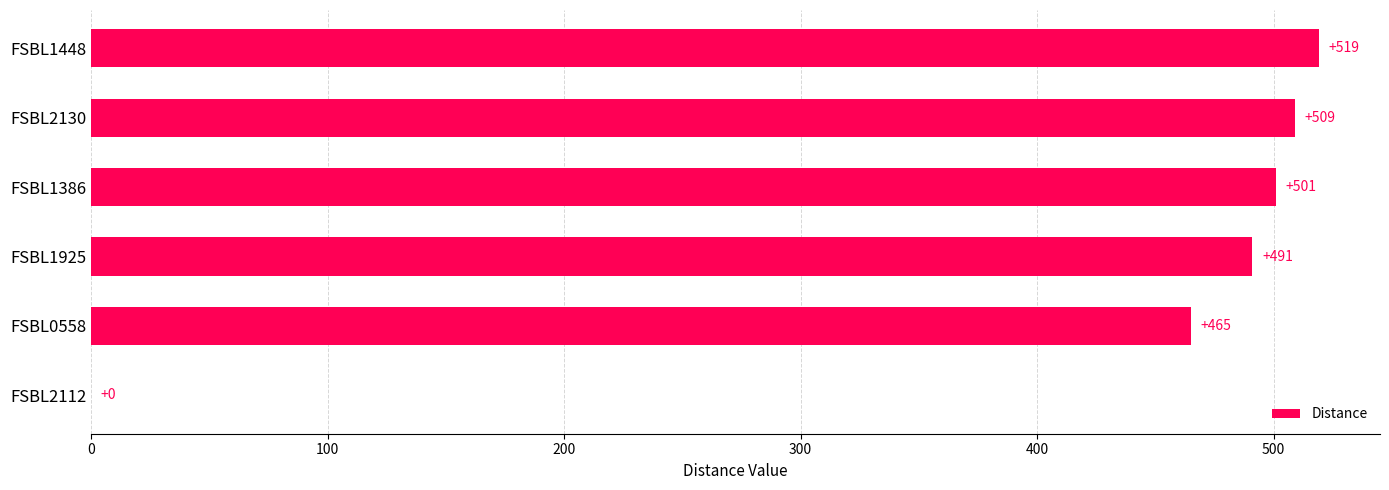

Which has a higher value, FSBL2130 or FSBL1448?

FSBL1448